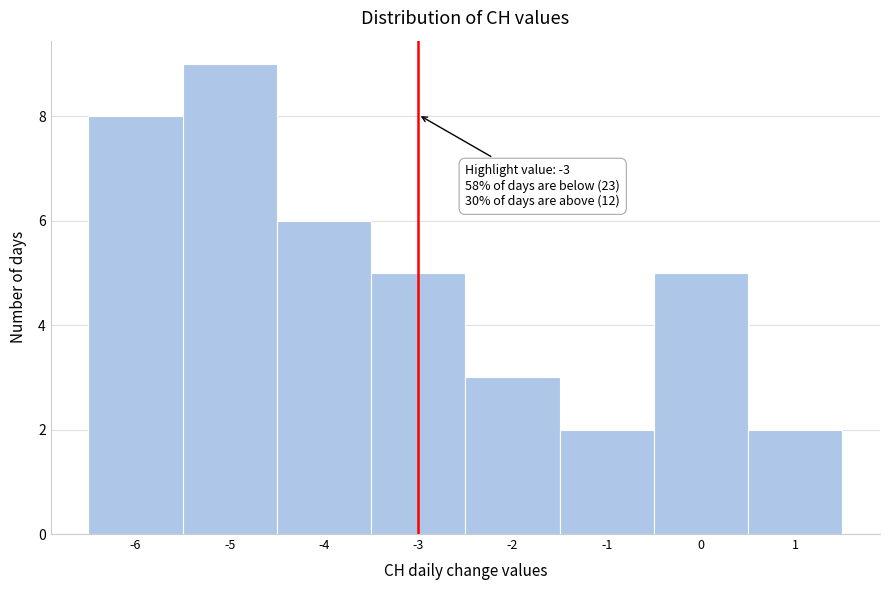

Which range on the x-axis has the tallest bar?

-5.5 to -4.5